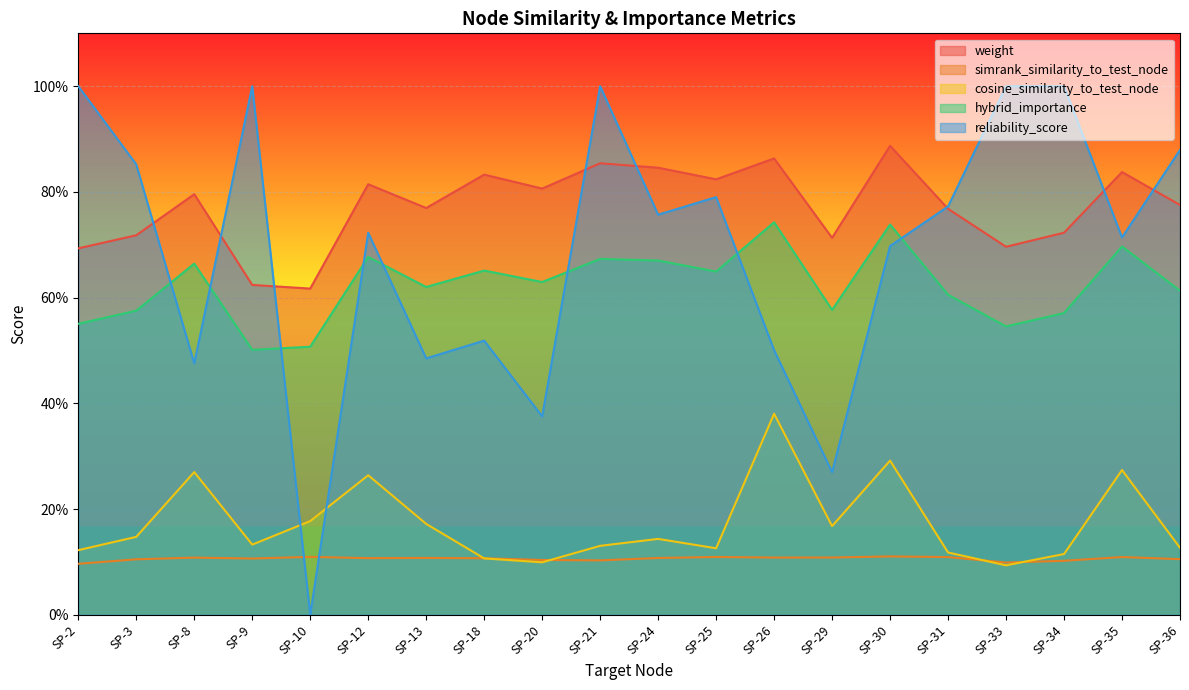

What value does the reliability_score series have at SP-29?

0.3